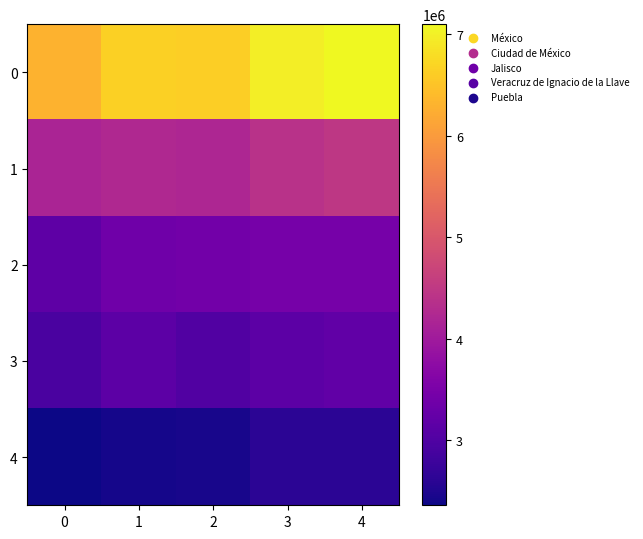

At how many categories does at least one series exceed 4119851?

5